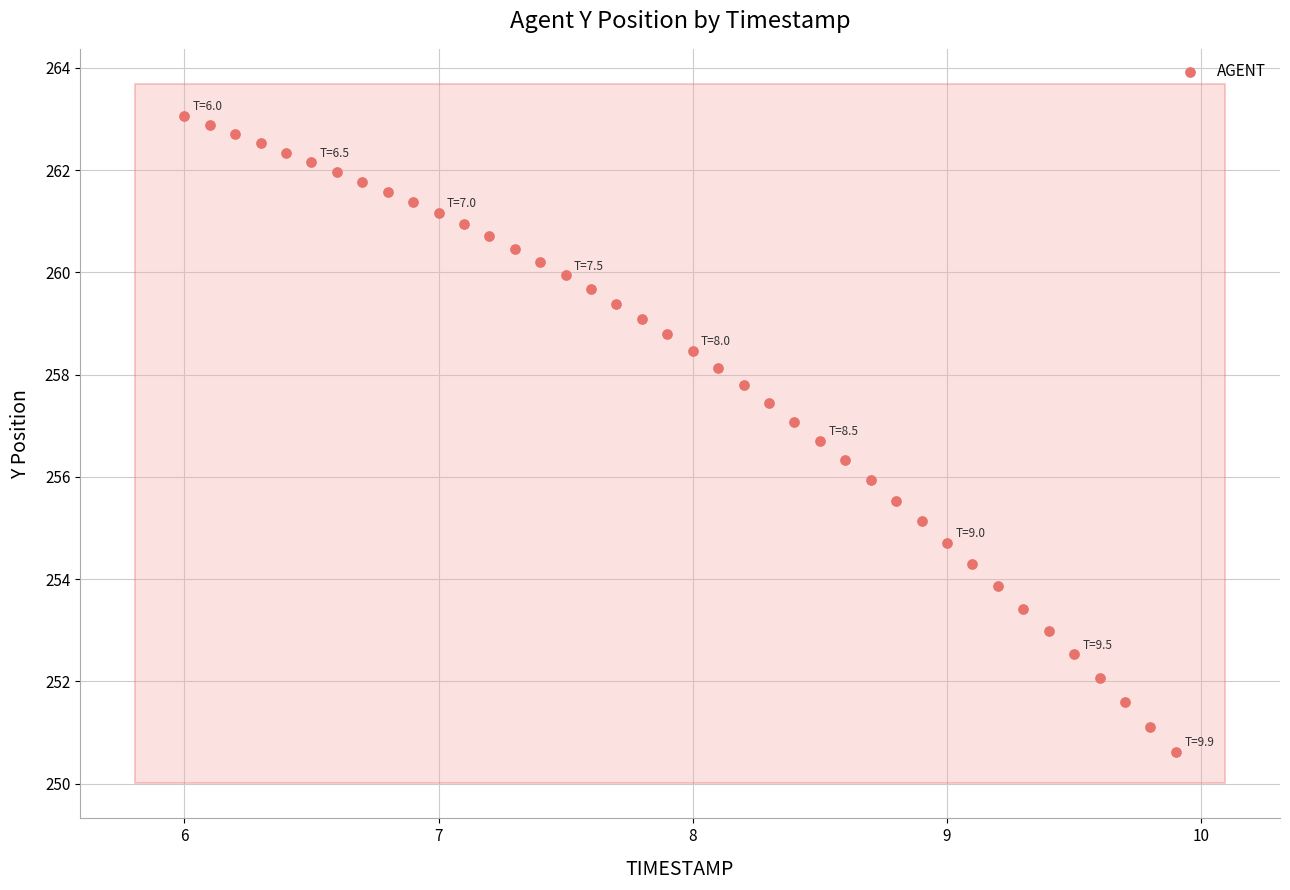

What is the range of X values (max minus min)?

3.9